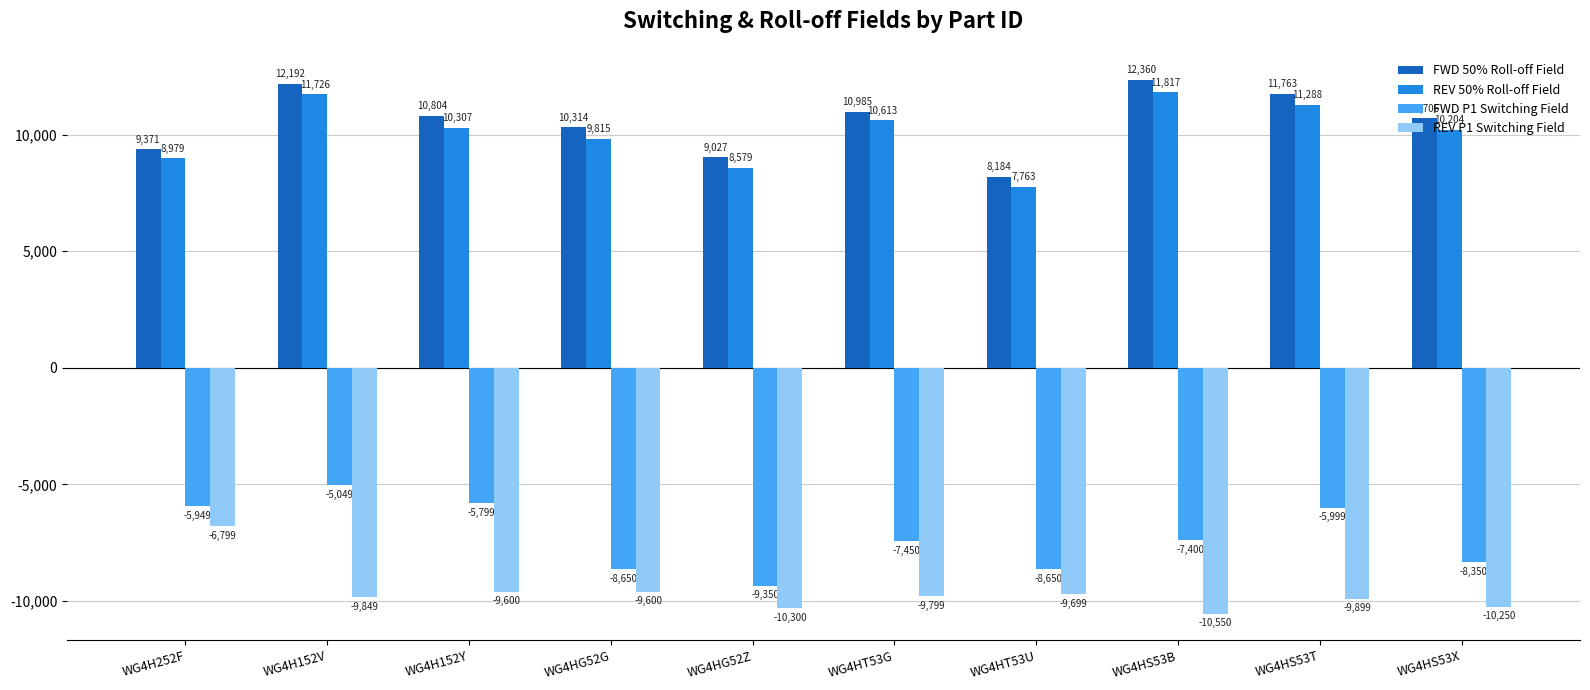

What is the spread (max minus min) of values at WG4H252F?

16170.5